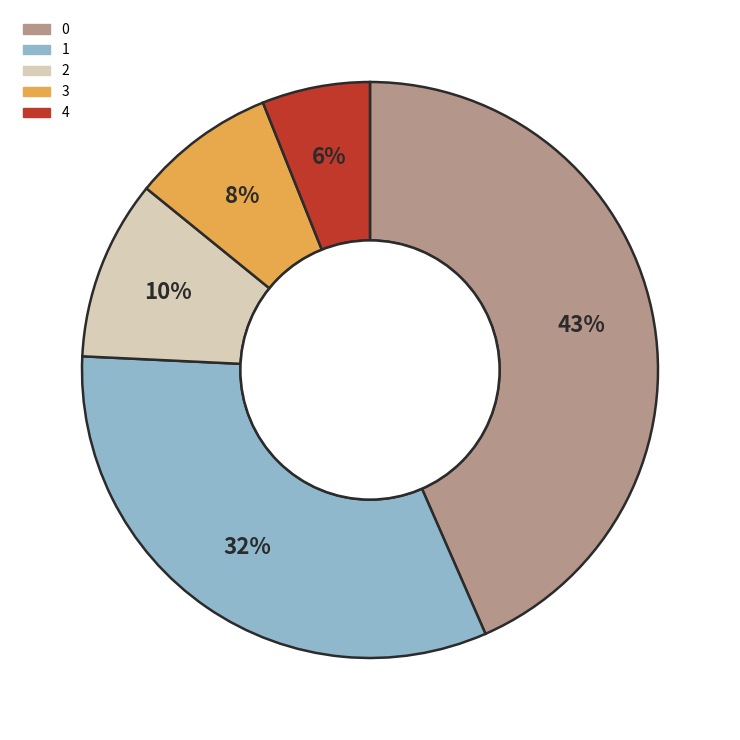

The 2 slice represents 10% of the pie. True or false?

True